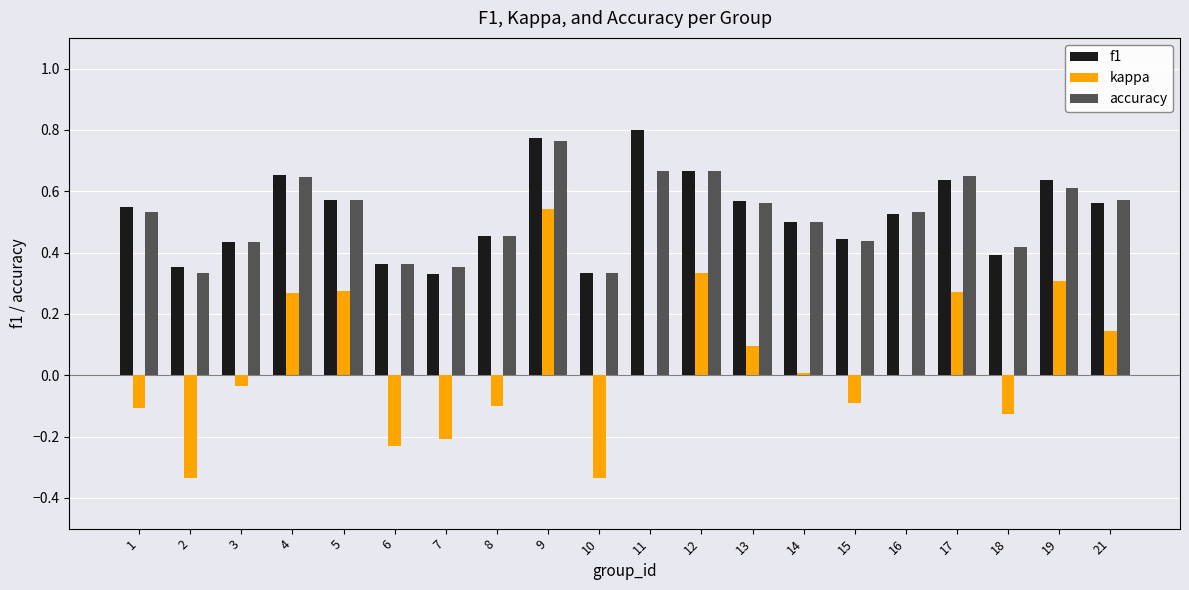

Which series has the widest spread of values?

kappa